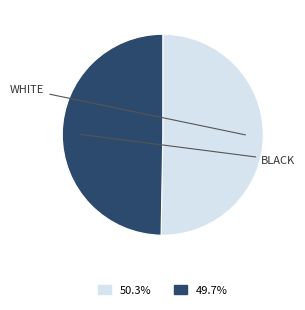

Is there any slice that represents more than half of the pie?

Yes